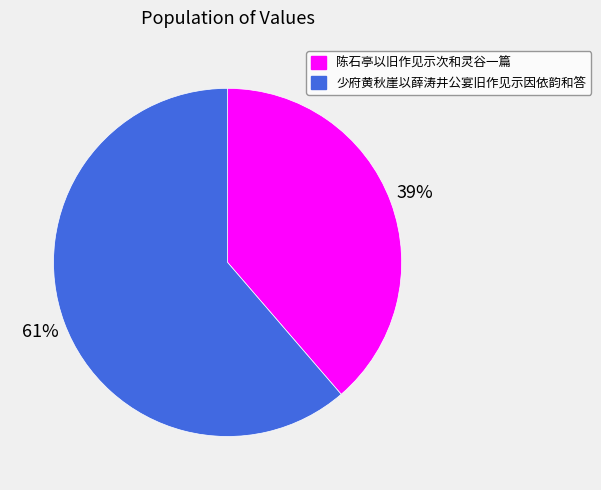

How many slices are in this pie chart?

2